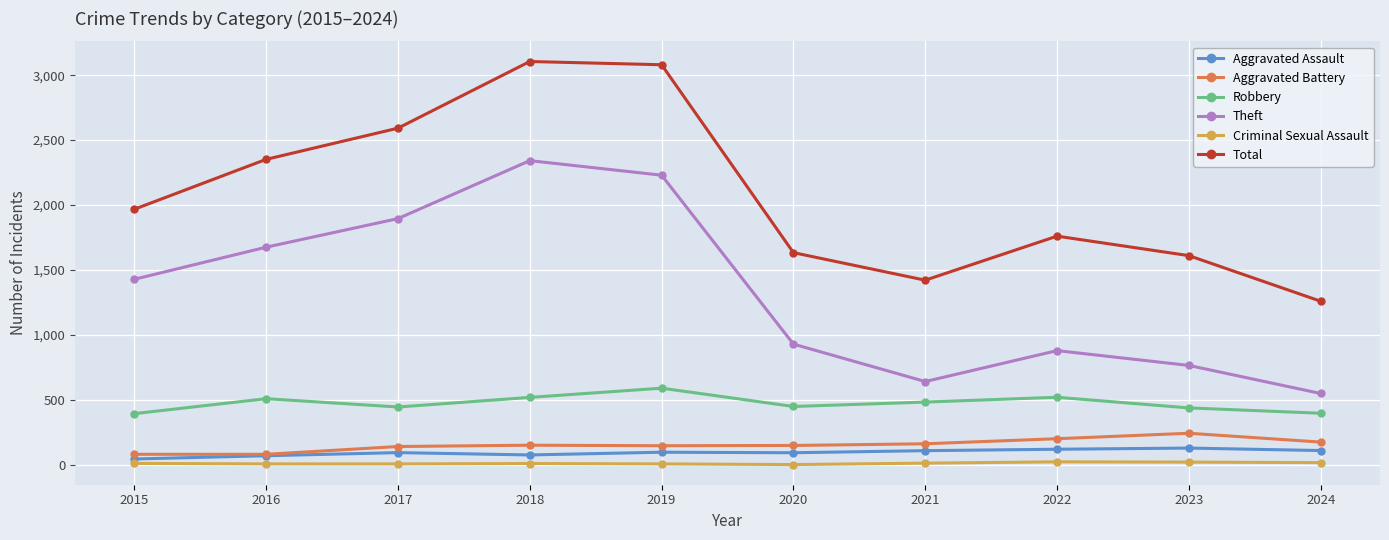

How many series are shown in this chart?

6